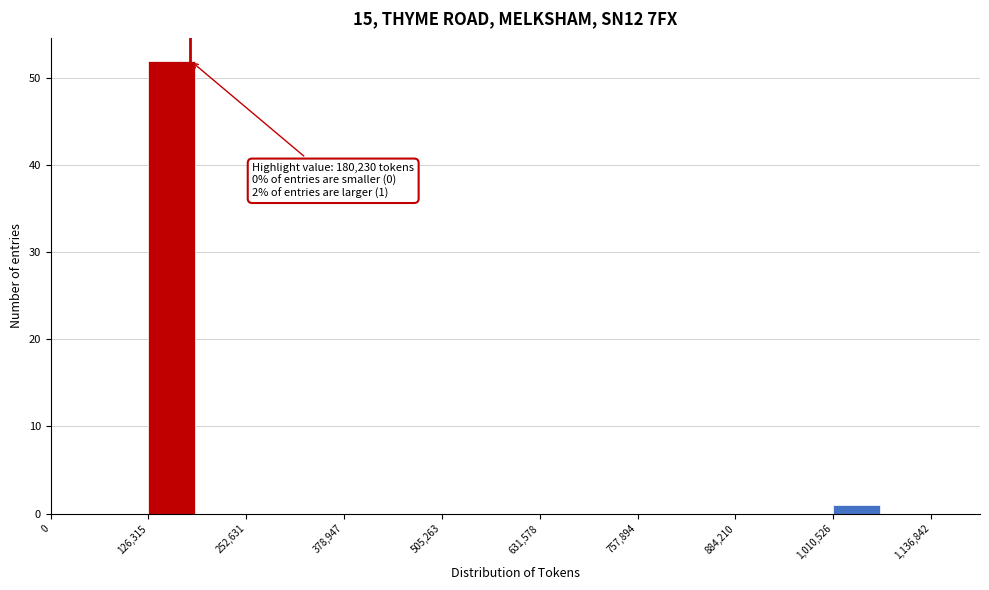

Around what value on the x-axis is the tallest bar? Give the approximate position of its centre, as read against the axis.

160000